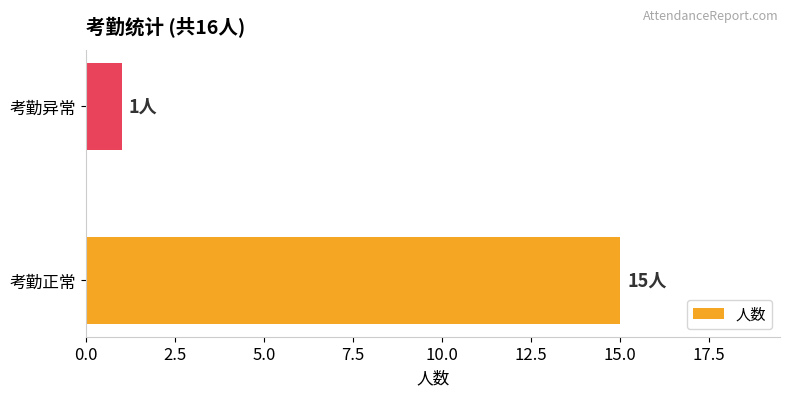

Reading bottom to top, extract all data points from this chart.

考勤正常=15	考勤异常=1